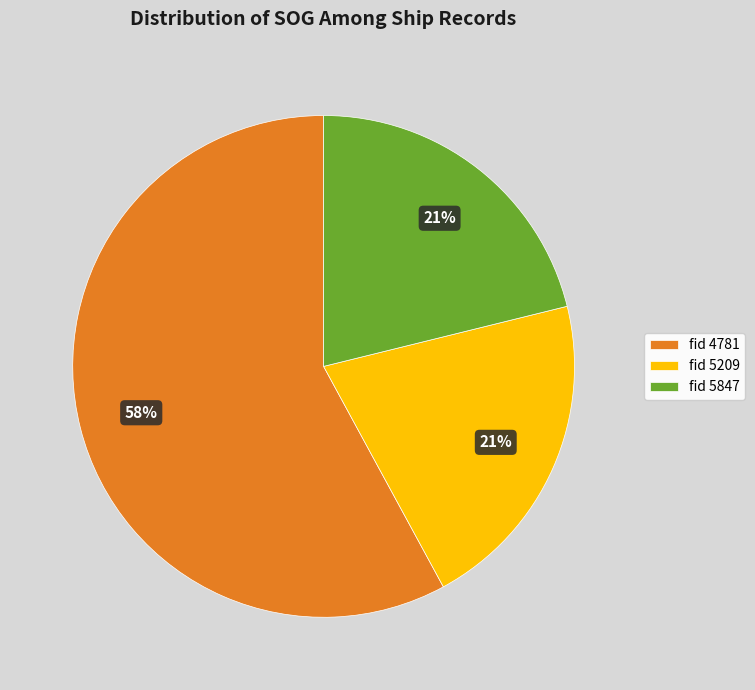

Is it true that fid 5209 is 9% of the pie?

False